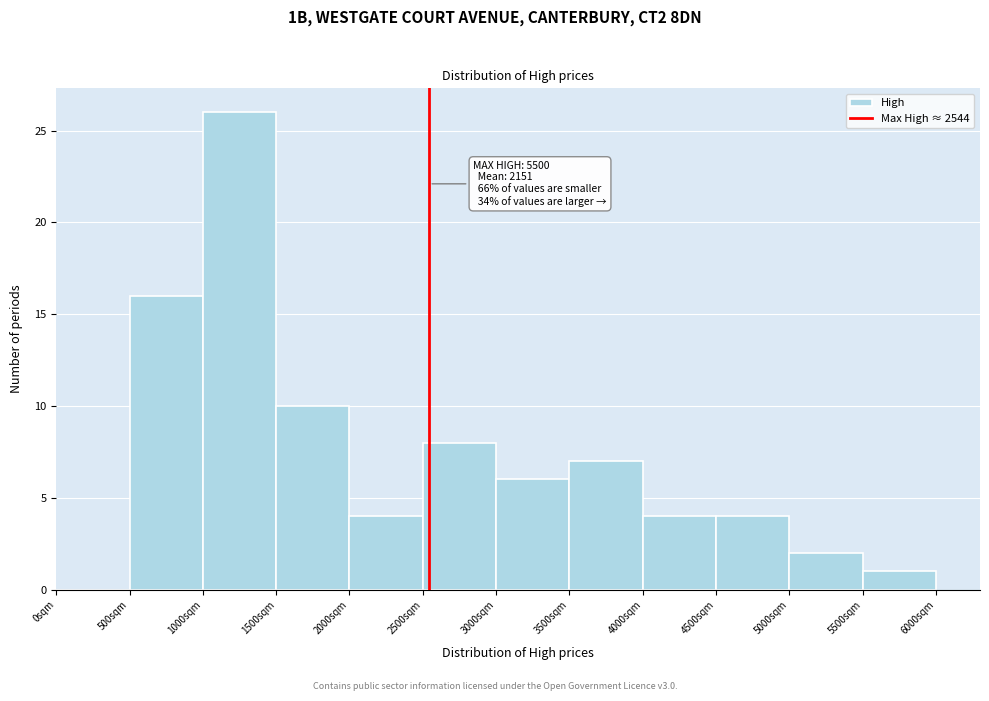

Which range on the x-axis has the tallest bar?

1000 to 1500